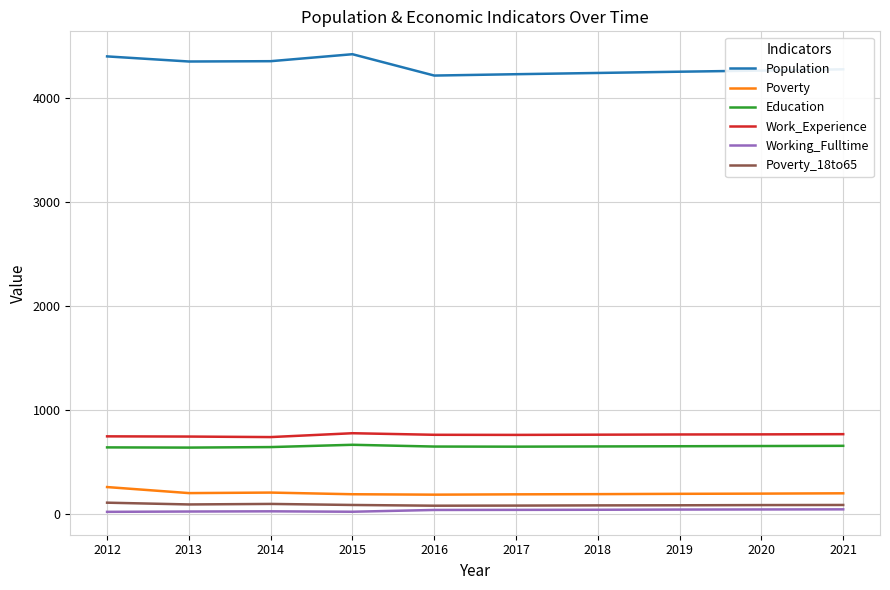

Is the value of Education at 2014 greater than the value of Poverty at 2012?

Yes